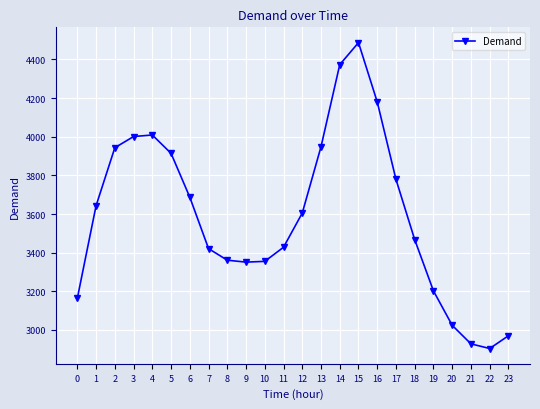

Count the number of data series in this chart.

1